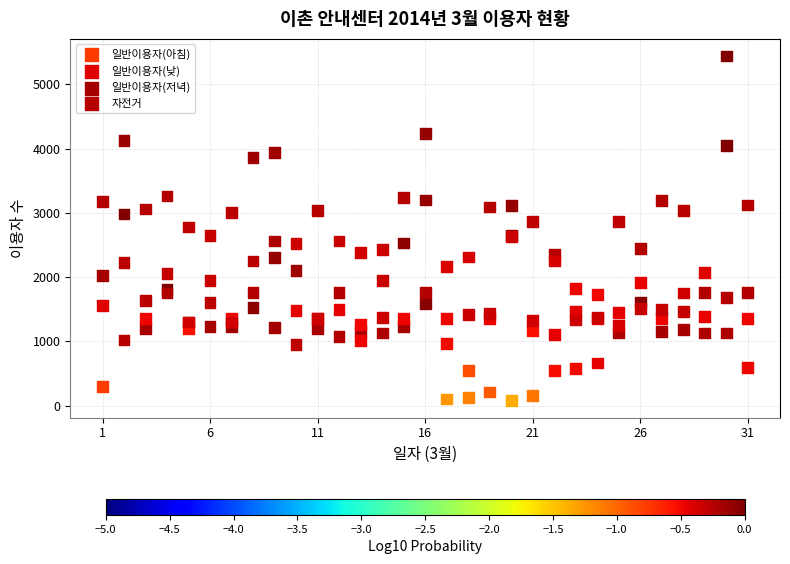

Which series contains the lowest Y value?

일반이용자(아침)